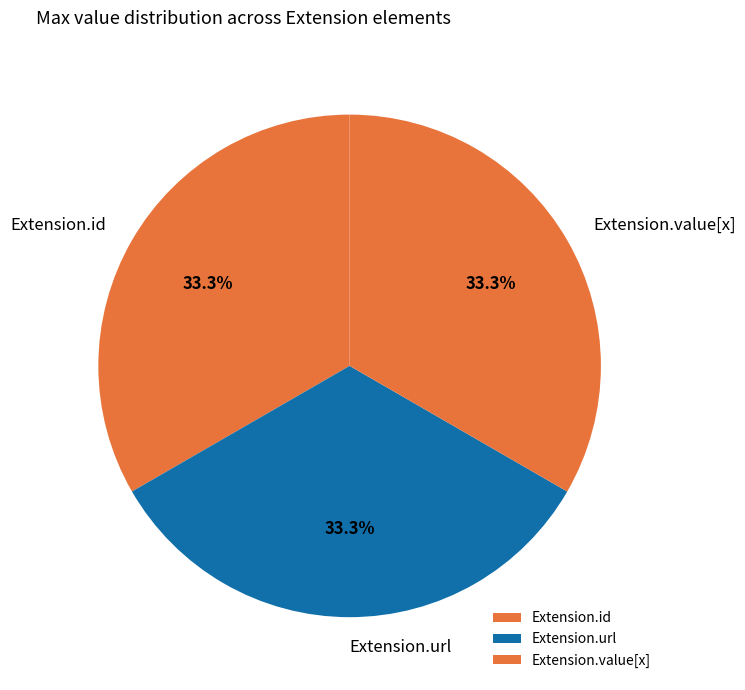

To the nearest percent, what is the difference between the largest and smallest slice percentages?

0%